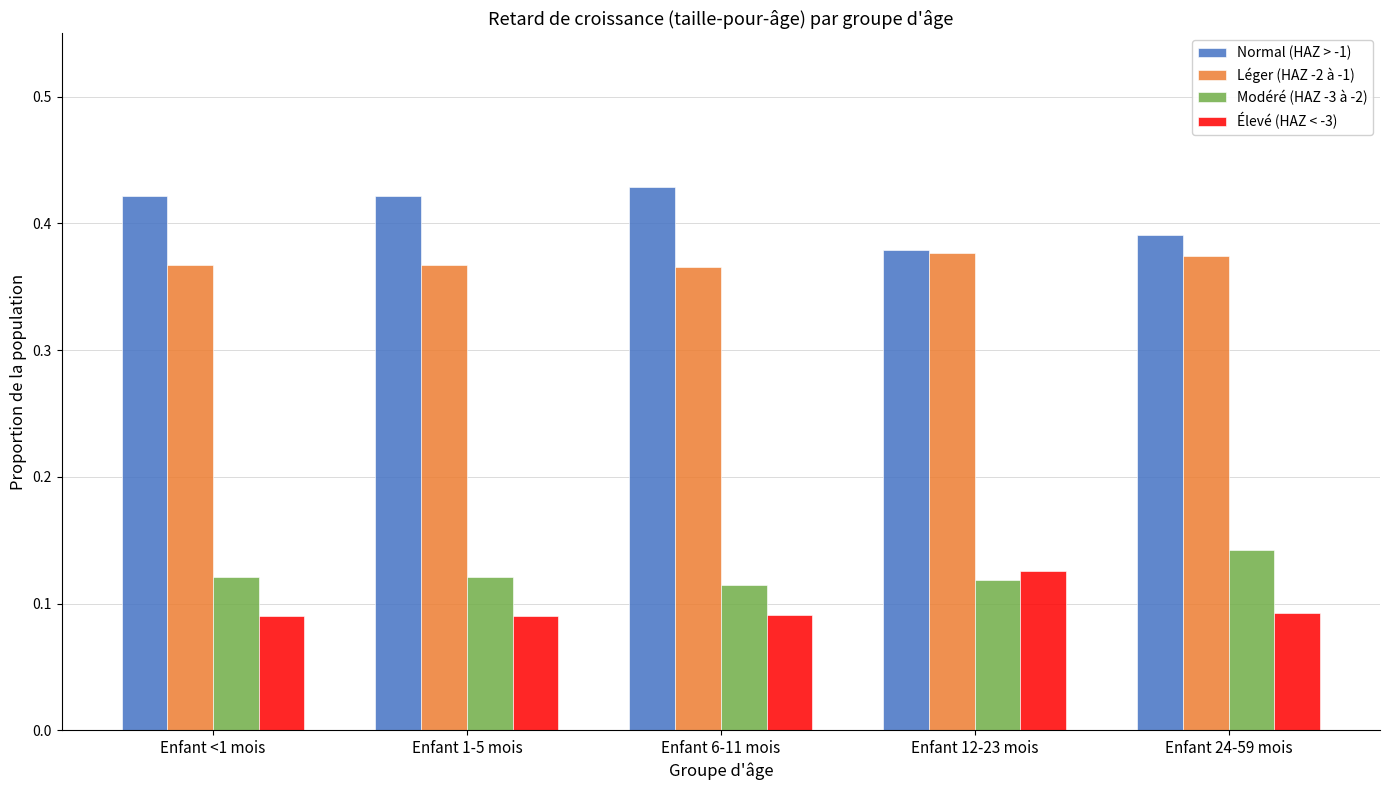

Count the number of data series in this chart.

4